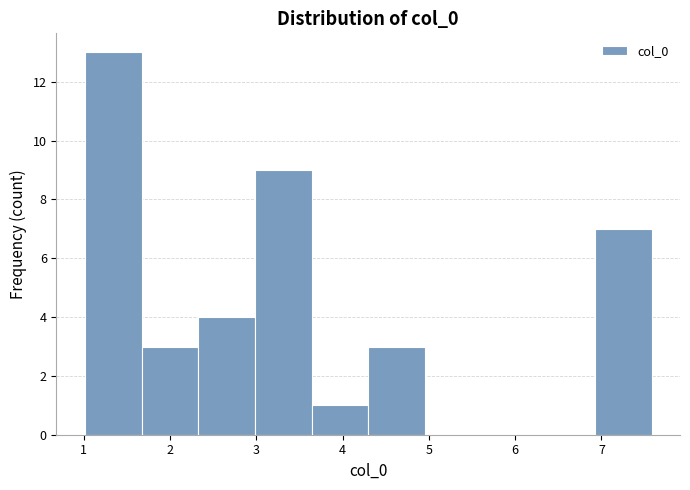

Over which range of the x-axis is the bar tallest?

1.0 to 1.7